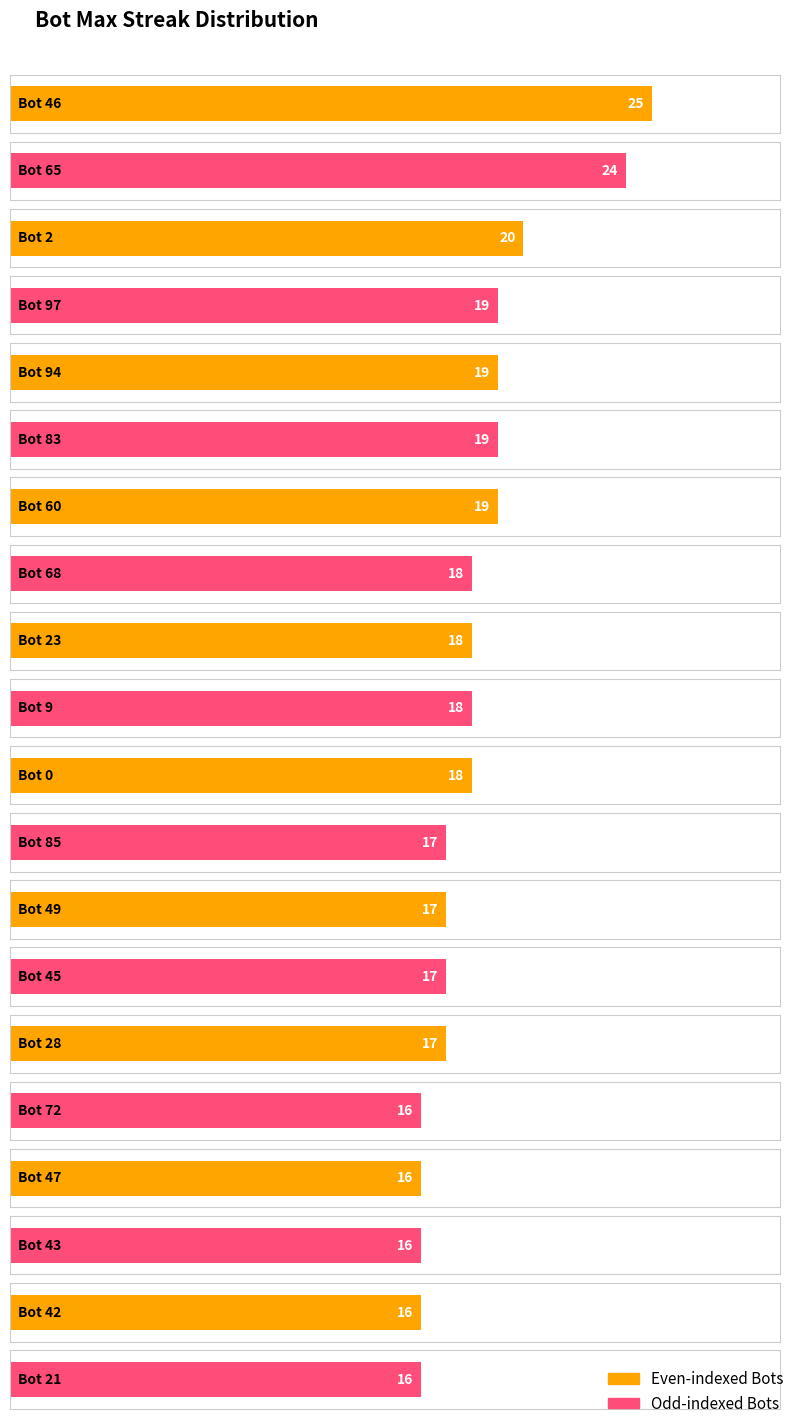

True or false: the data shows 16 at 21.

True